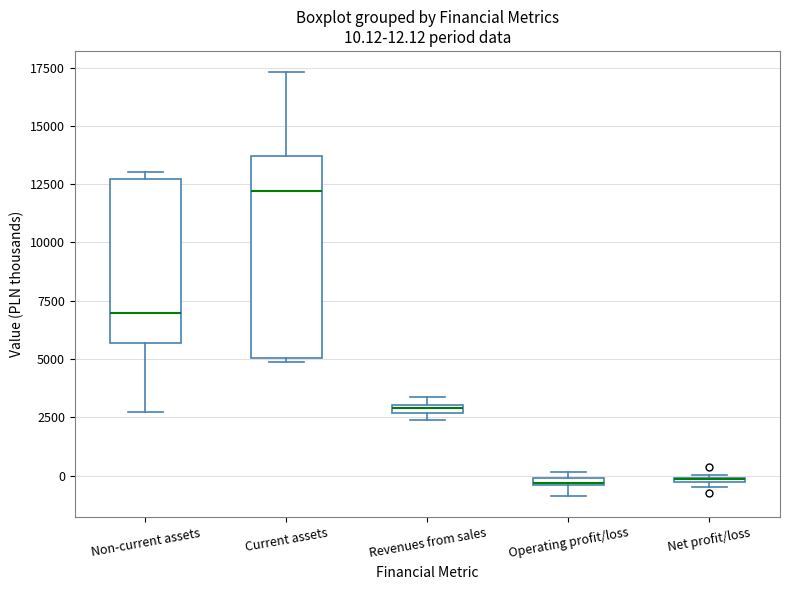

Comparing the boxes themselves (not the whiskers), which one is the tallest?

Current assets